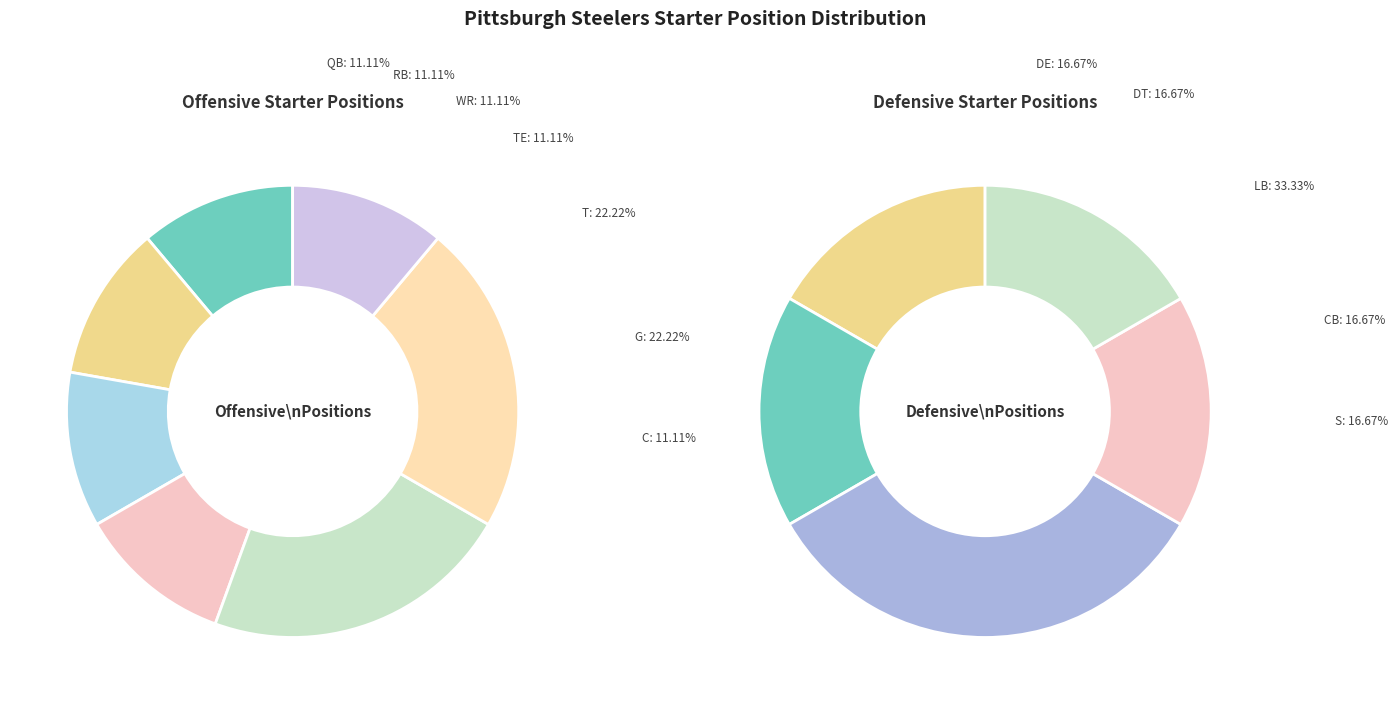

Count the number of slices in the pie.

12